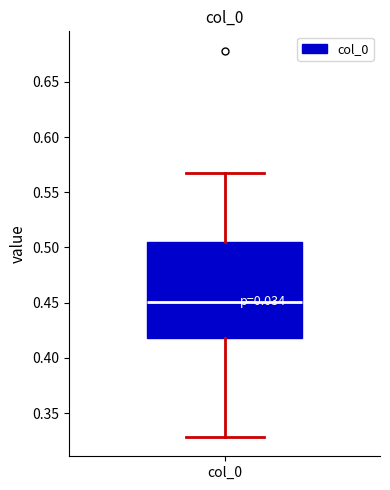

Transcribe this box plot: give where the median line is, the range the box spans, and where the two whiskers end, as read against the y-axis. The values are not printed on the chart, so give them approximately, as read against the axis.

median 0.450, box 0.420 to 0.505, whiskers 0.330 to 0.570